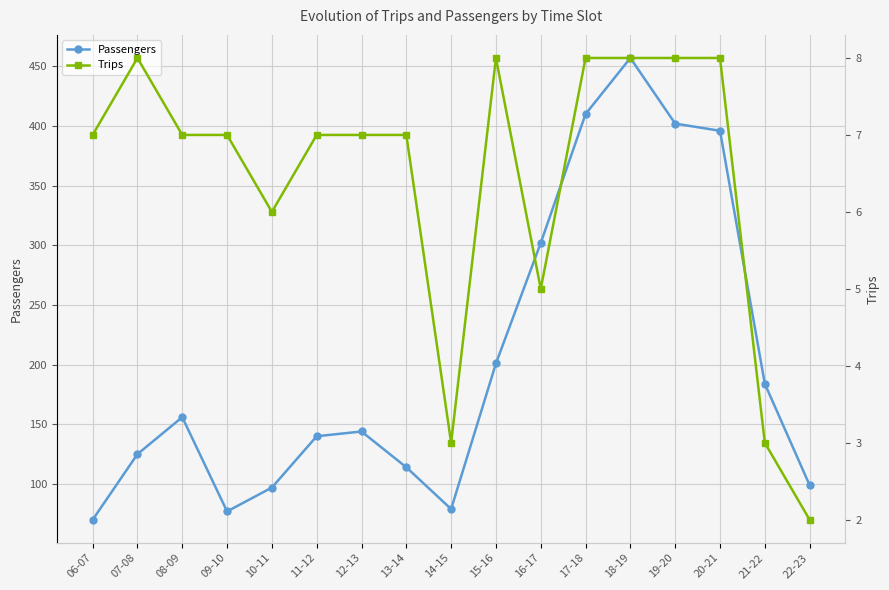

At 09-10, list the series in order from largest to smallest.

Passengers, Trips